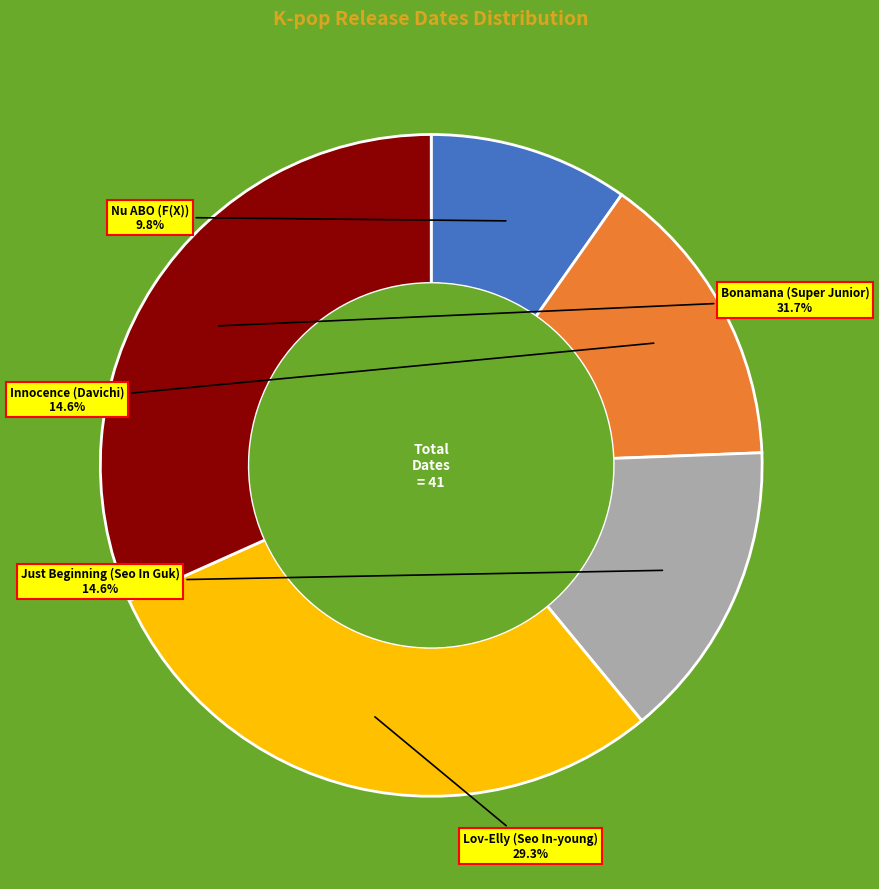

Count the number of slices in the pie.

5